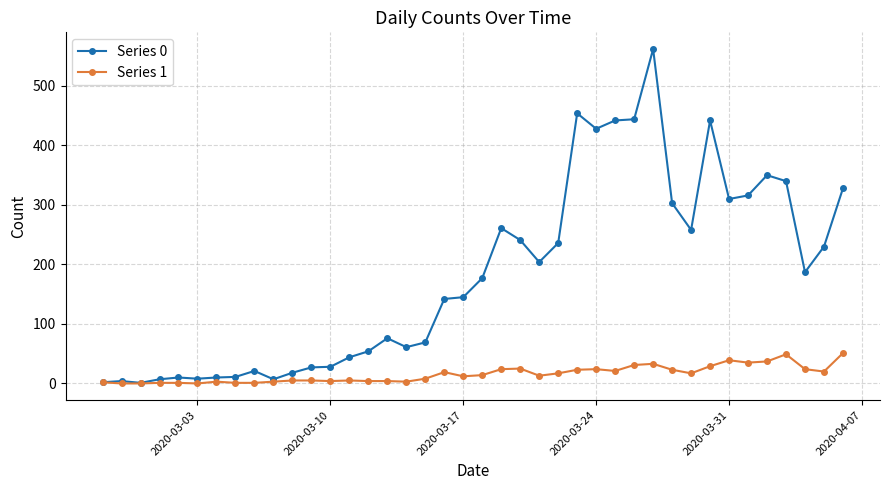

Which series has the largest range (max minus min)?

Series 0